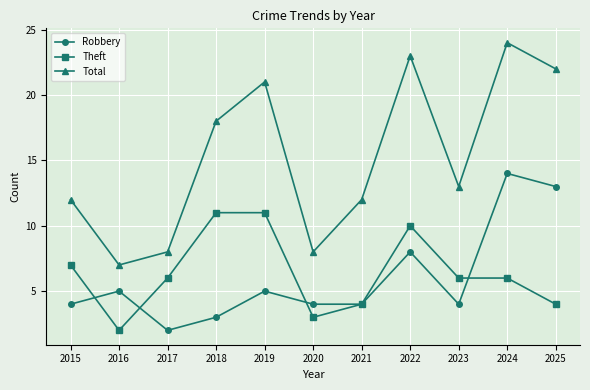

Which category has the lowest value in the Robbery series?

2017